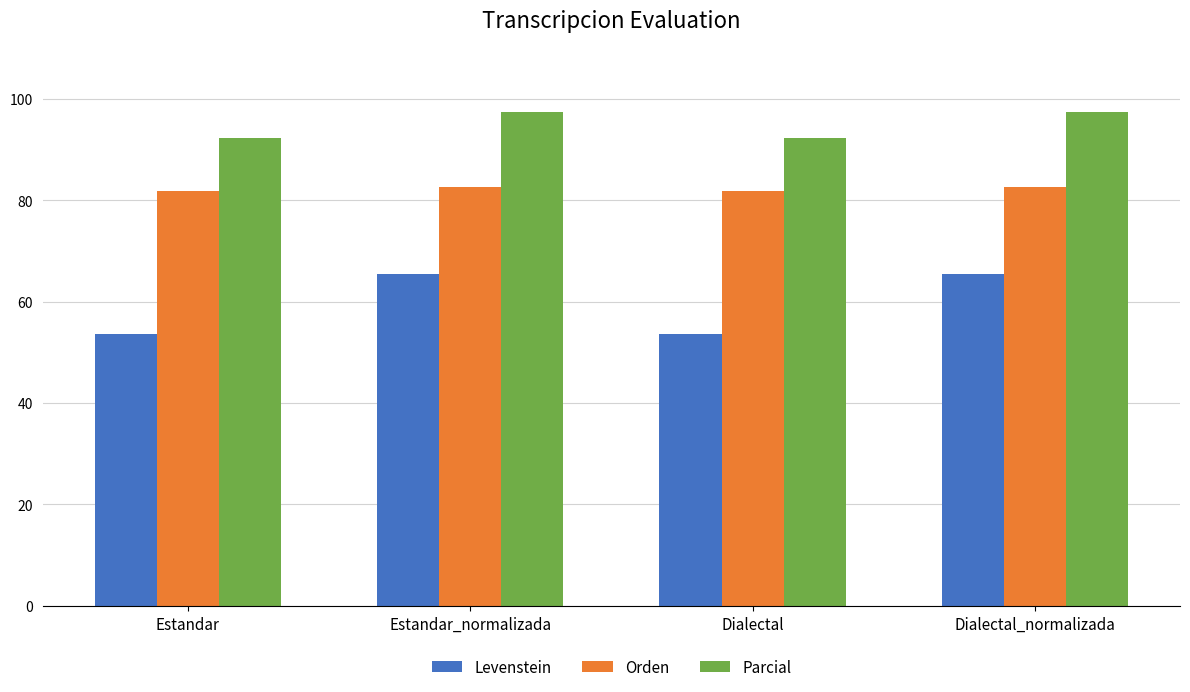

List the series in order of their peak value, lowest first.

Levenstein, Orden, Parcial